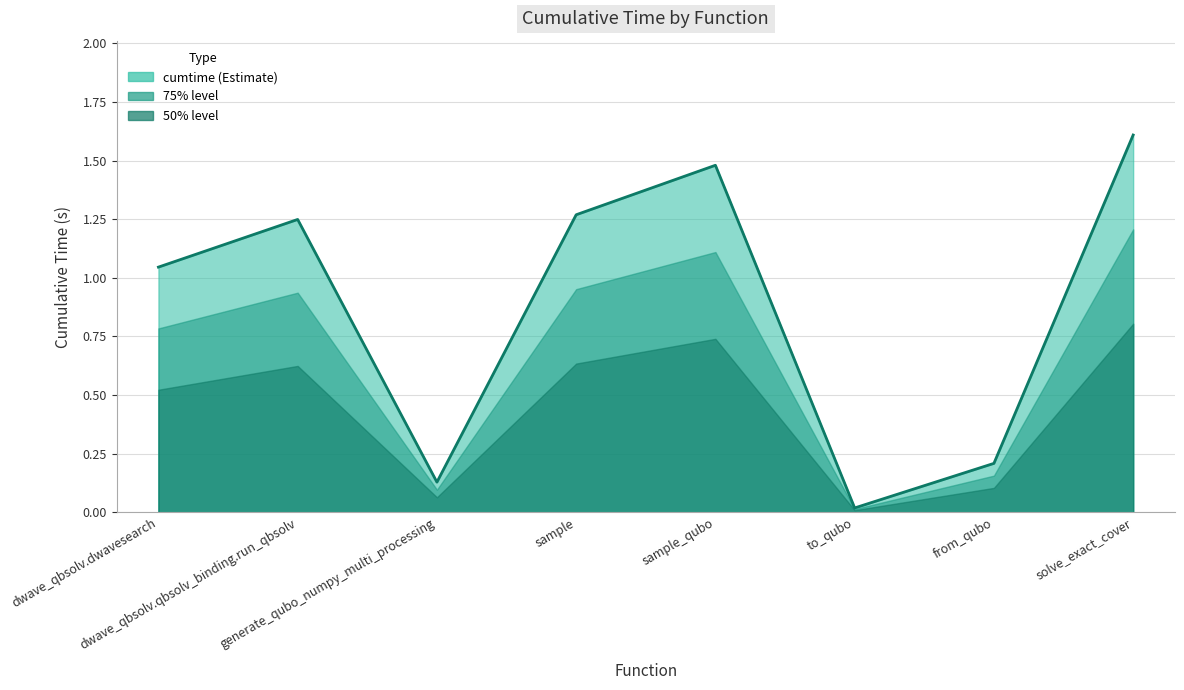

What is the maximum value shown in the chart?

1.6